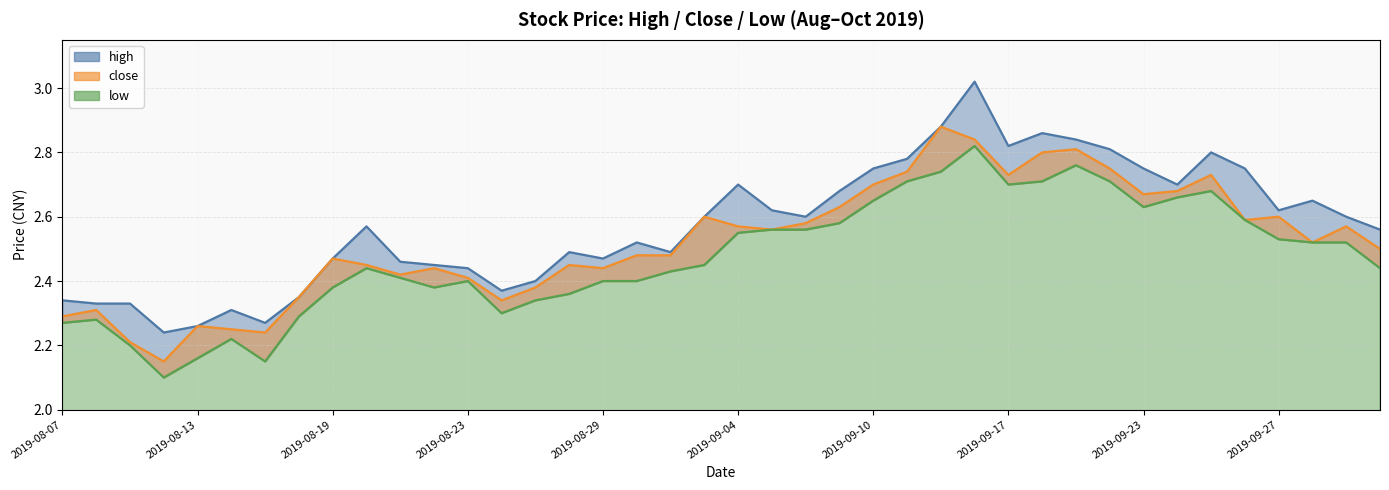

Which series has the largest total across all categories?

high